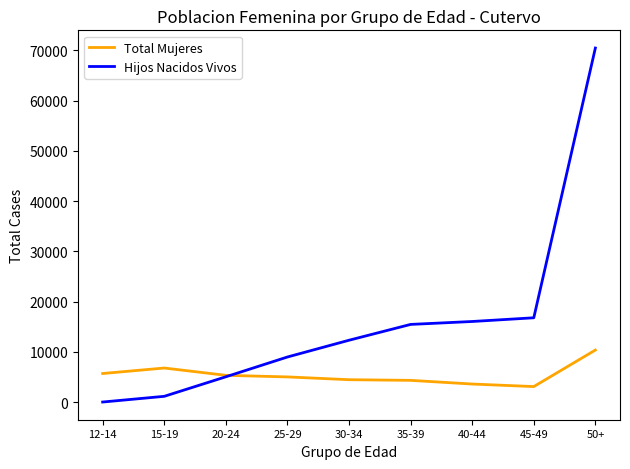

Between 12-14 and 35-39, which series saw the biggest shift?

Hijos Nacidos Vivos